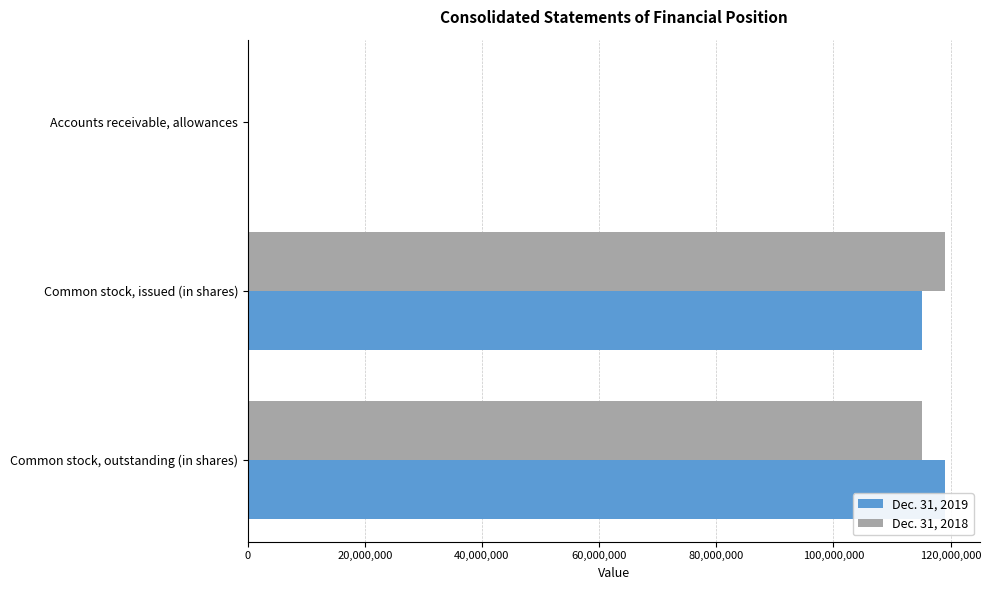

Where is Dec. 31, 2018 nearest to the value 59553084?

Common stock, outstanding (in shares)